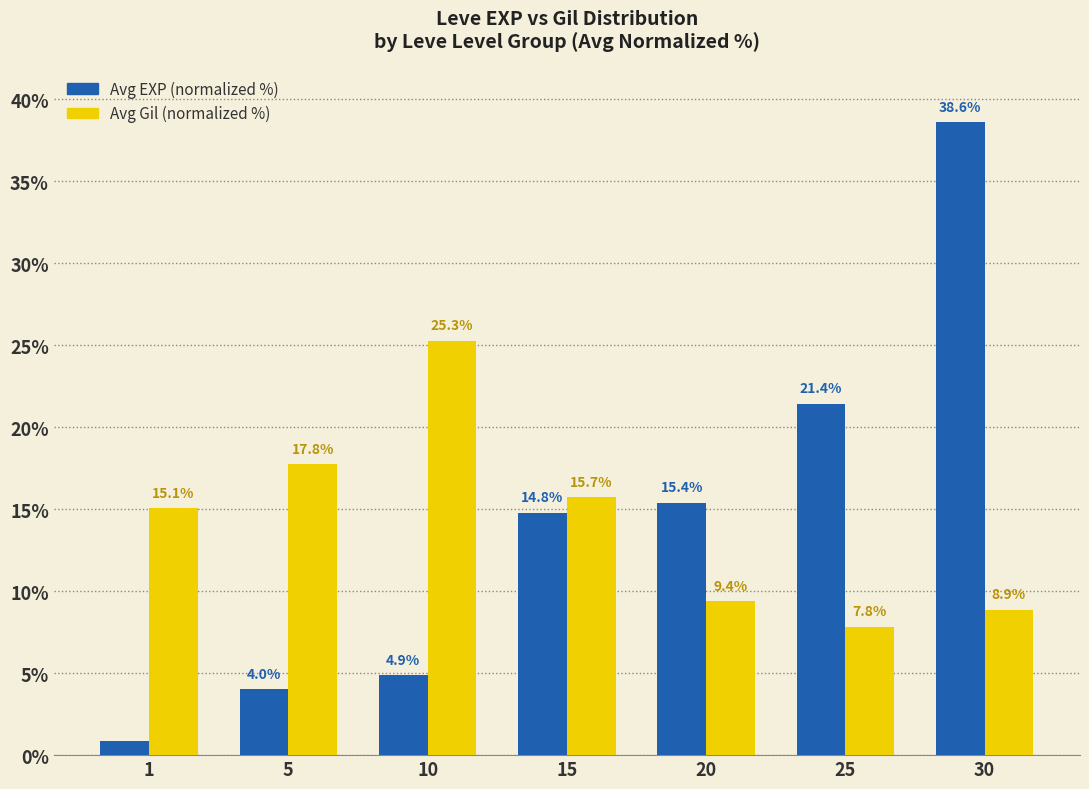

At 25, list the series in order from largest to smallest.

Avg EXP (normalized %), Avg Gil (normalized %)